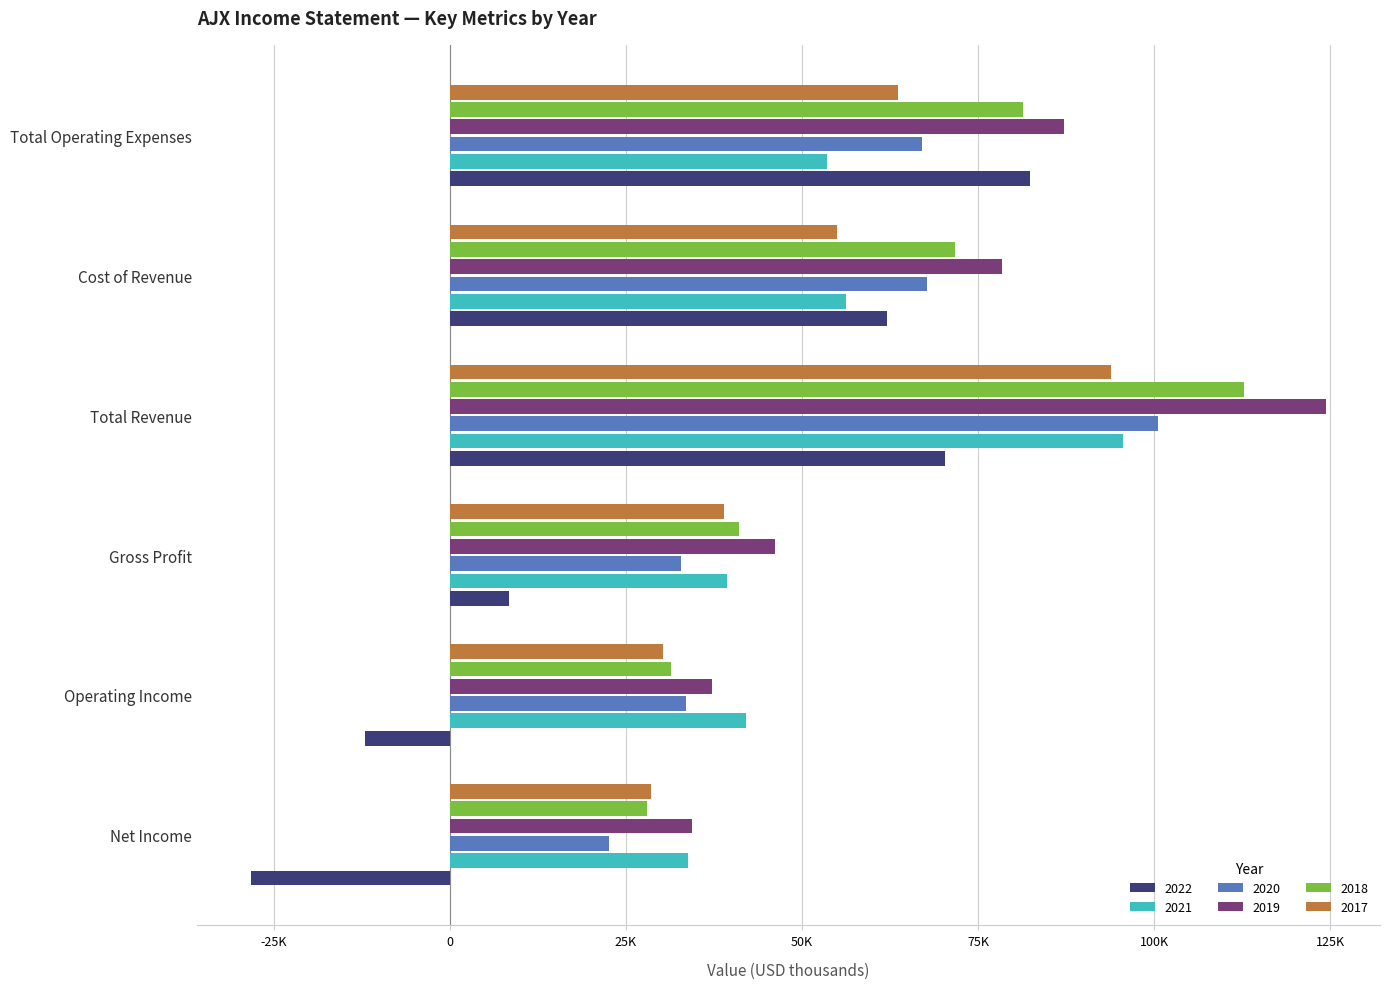

At how many categories does at least one series exceed 8128?

6